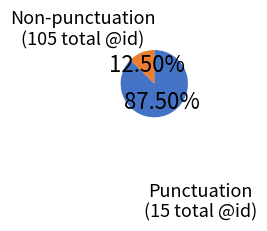

Does any single category account for the majority?

Yes